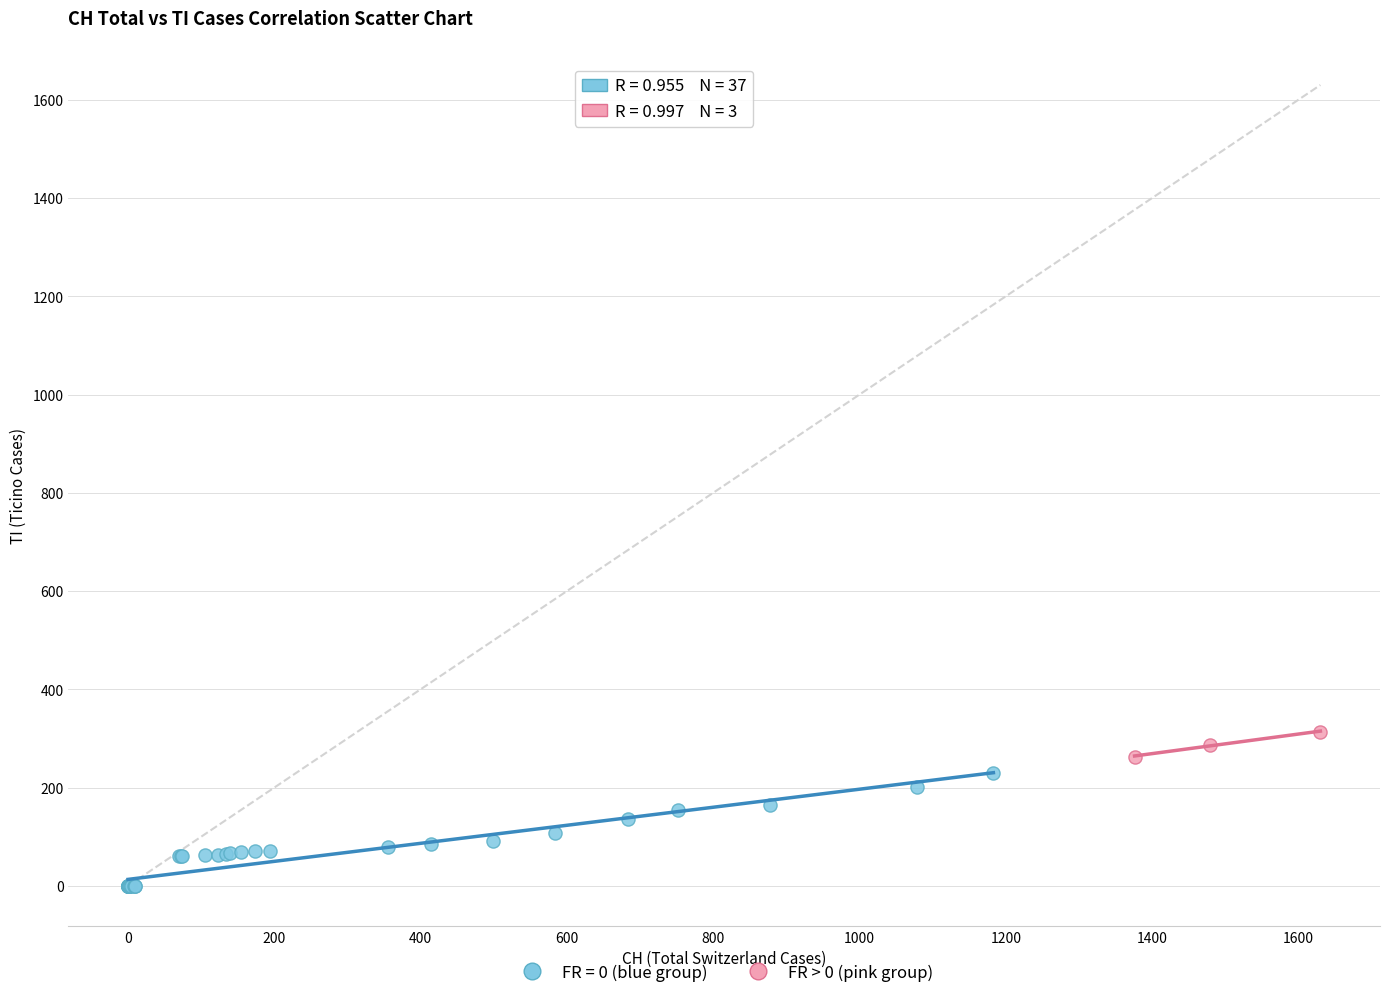

Which series has the widest spread of Y values?

FR = 0 (blue group)